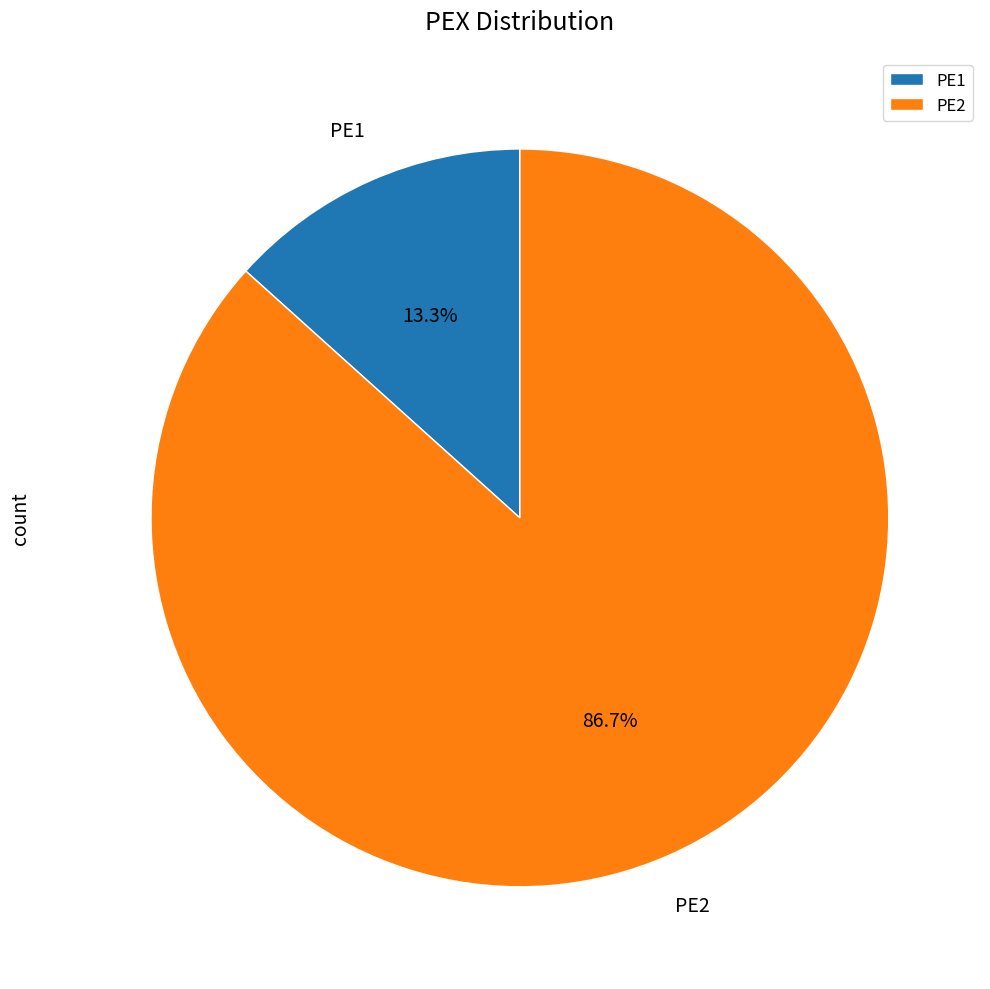

The PE2 slice represents 72% of the pie. True or false?

False